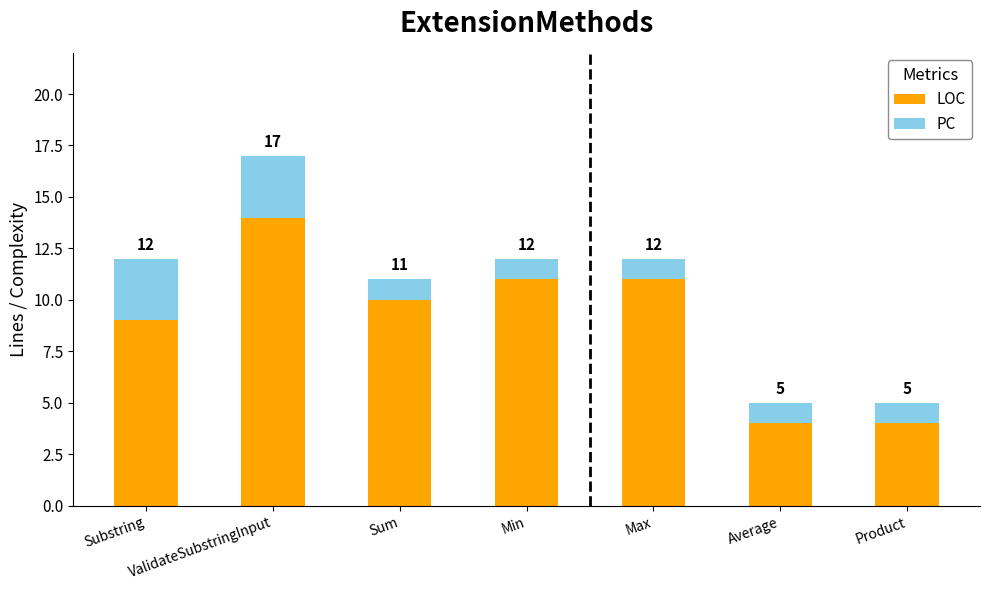

True or false: PC has a value of 3 at Substring.

True